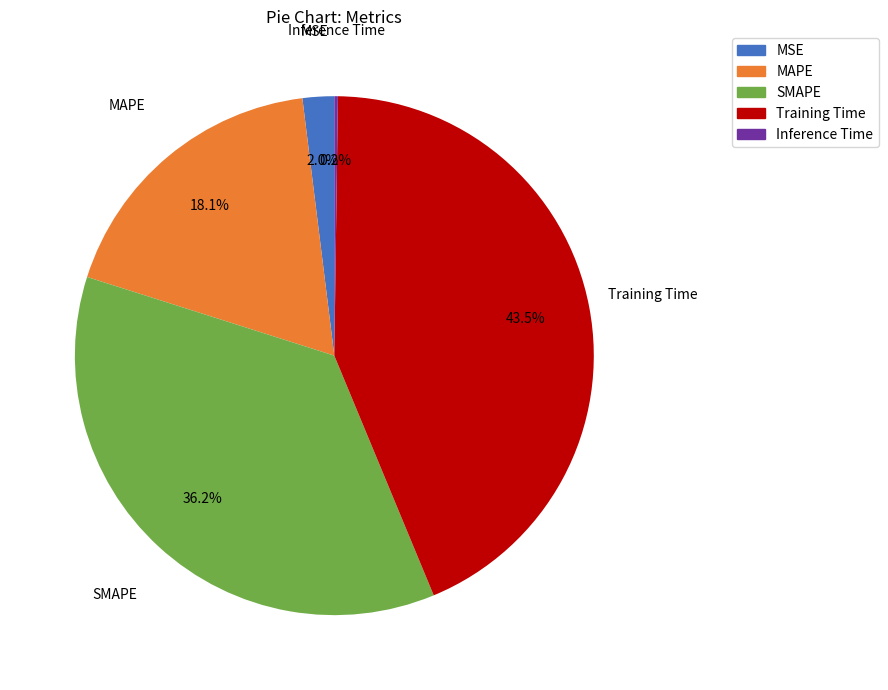

The MSE slice represents 2% of the pie. True or false?

True